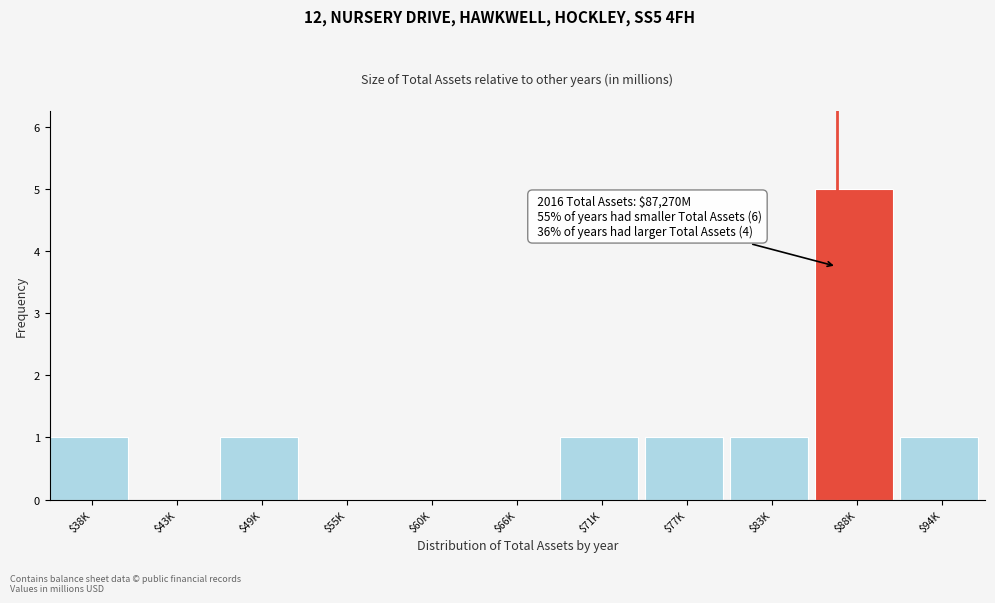

The value at $83K is 1. True or false?

True